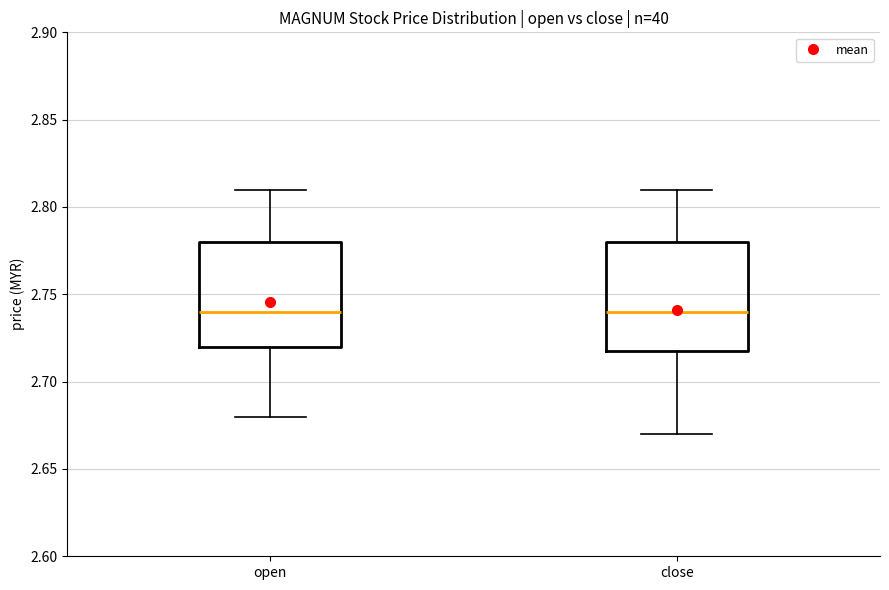

Where does the upper whisker of the box for close end on the y-axis? The values are not printed on the chart, so give them approximately, as read against the axis.

2.81